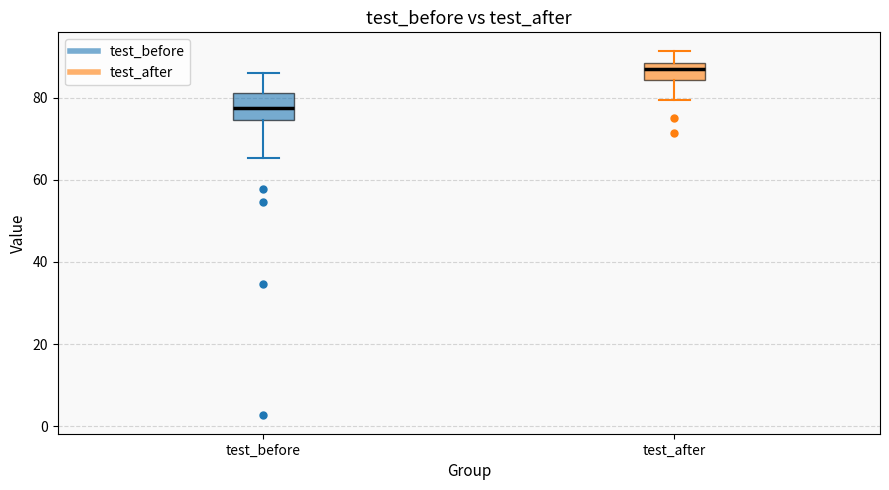

Which box is the tallest, from its lower edge to its upper edge?

test_before